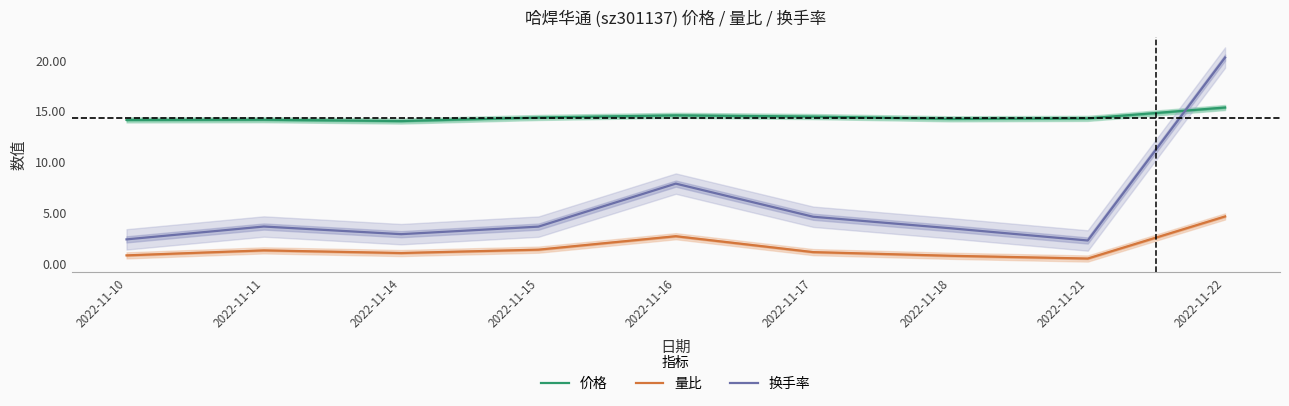

What are all the series names shown in the legend?

价格, 量比, 换手率